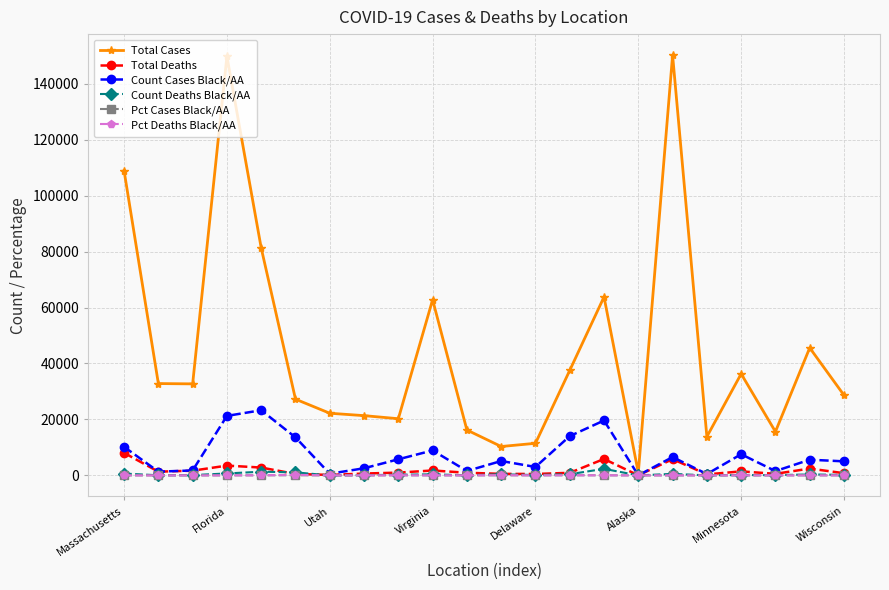

What is the value of the Count Cases Black/AA point at the 12th from the left?

5144.0